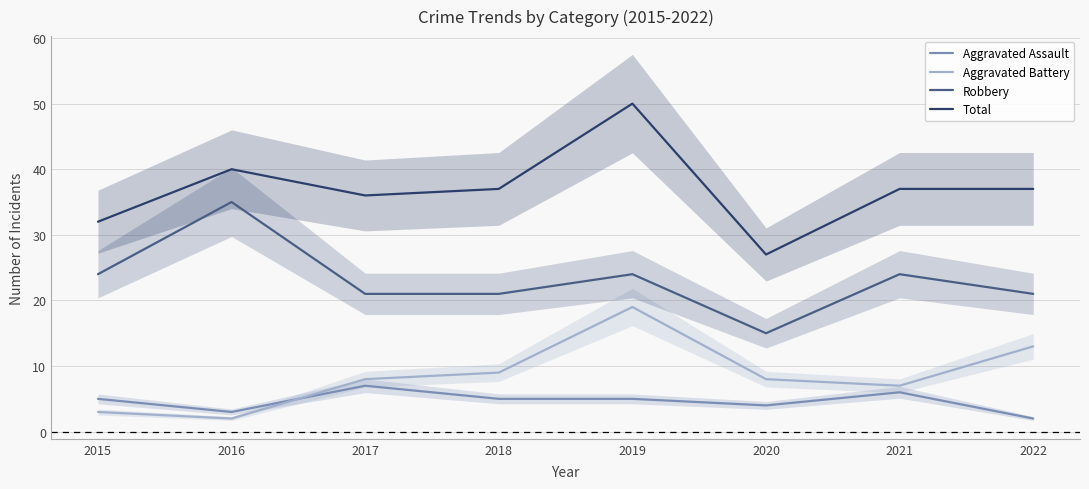

At which label does Robbery first exceed 24?

2016